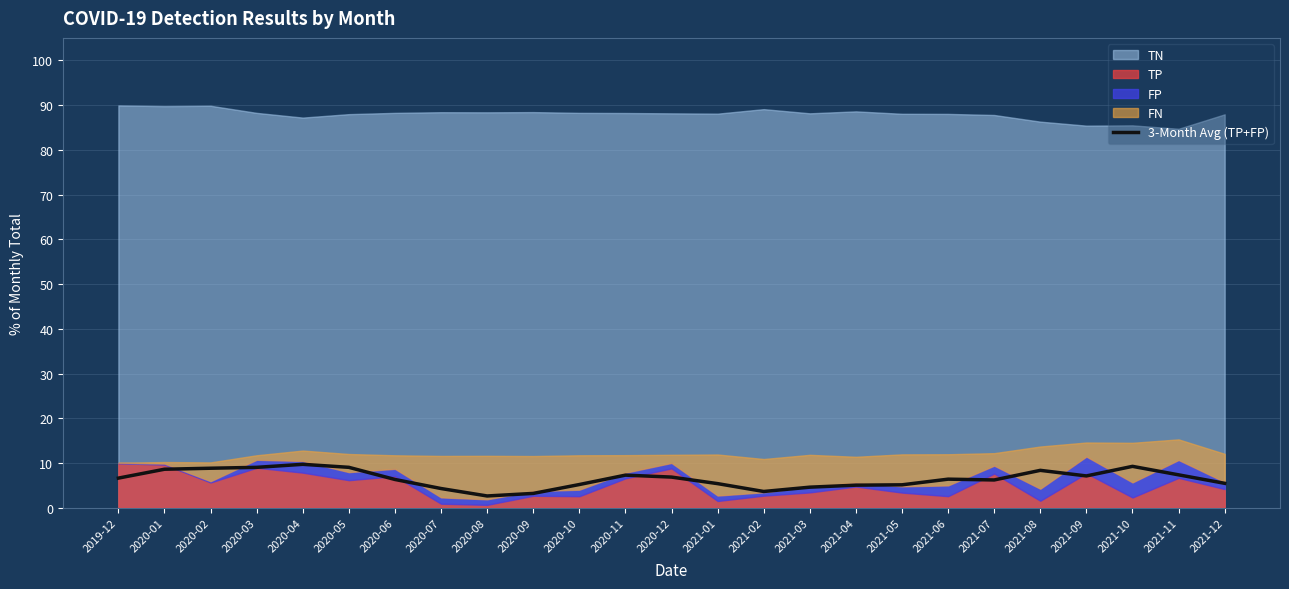

Which has a higher value, 2021-07 or 2021-01?

2021-07